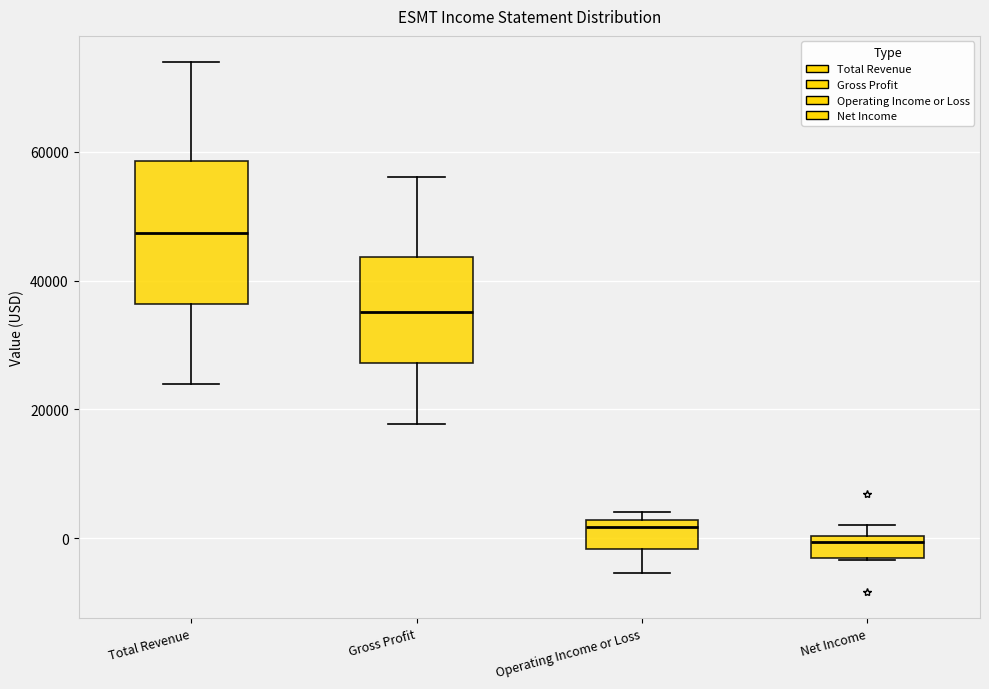

Which box has the lowest median line?

Net Income